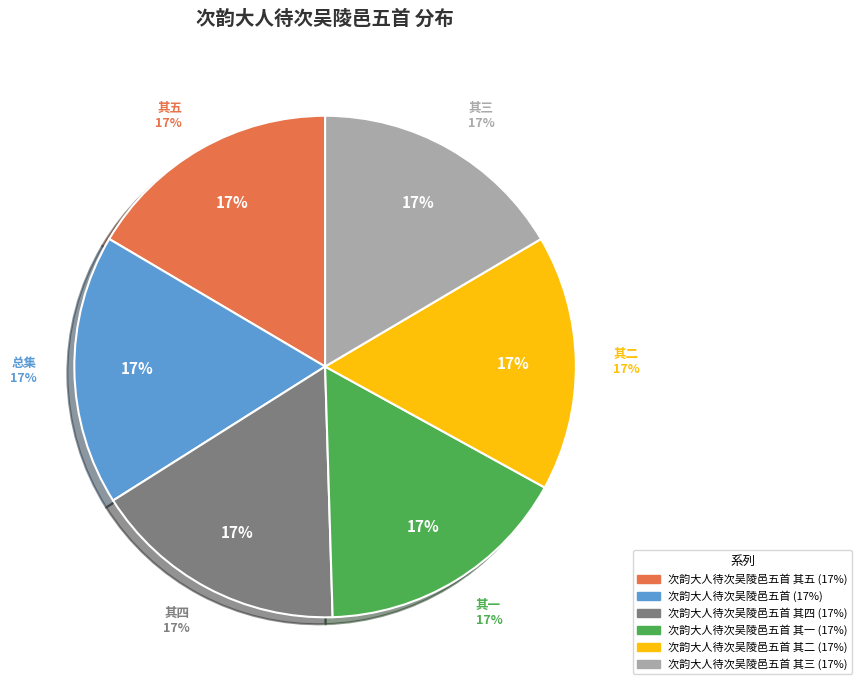

Is there any slice that represents more than half of the pie?

No